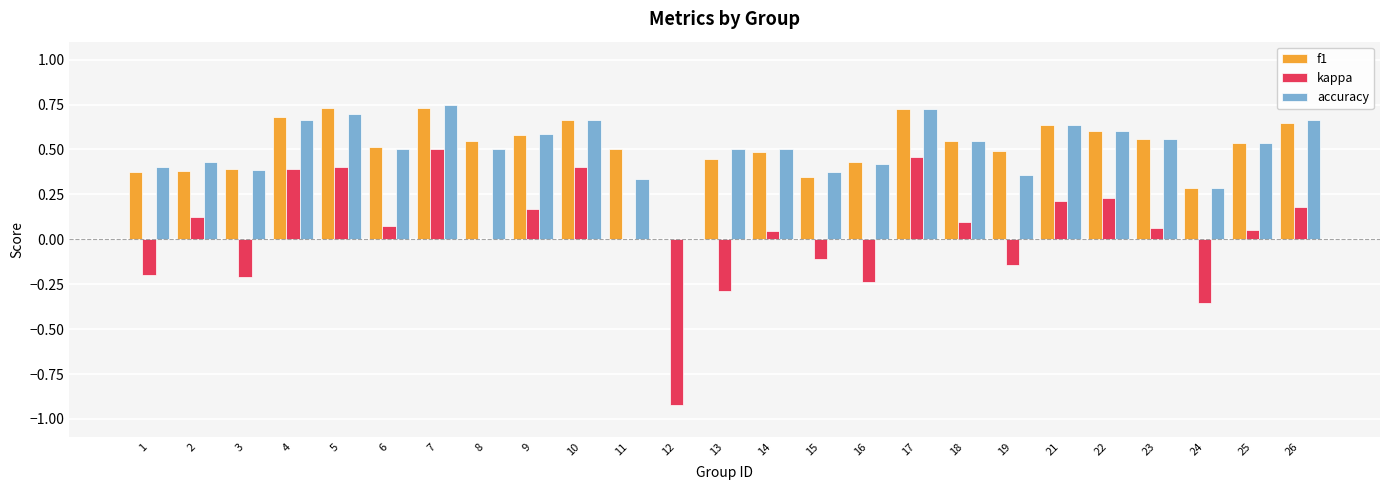

The f1 series shows 0.2 at 24. True or false?

False